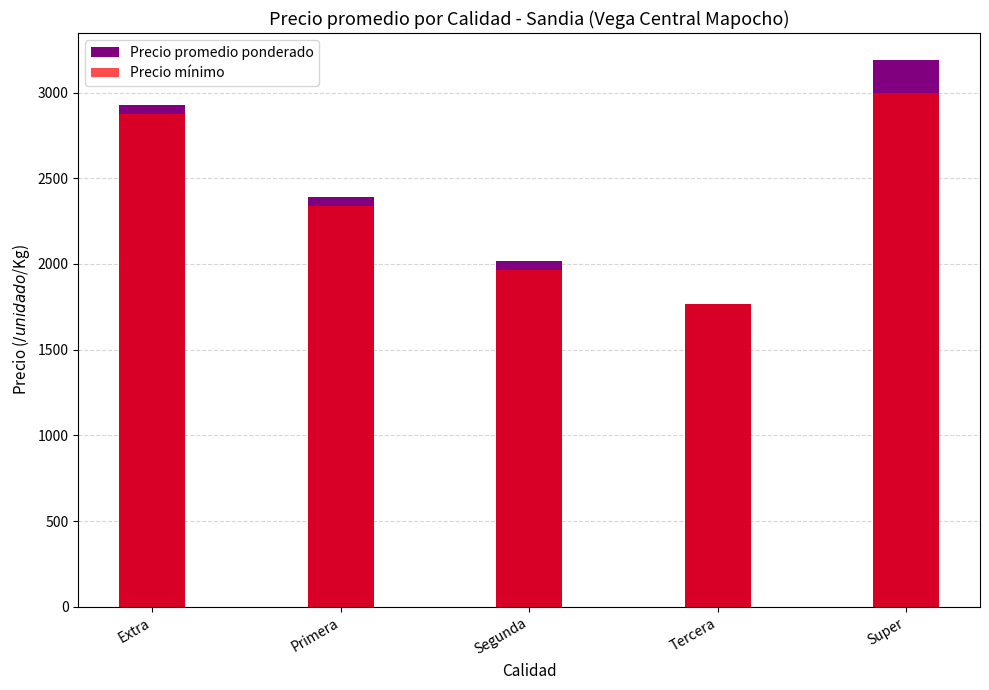

Rank the series by their average value, from lowest to highest.

Precio mínimo, Precio promedio ponderado